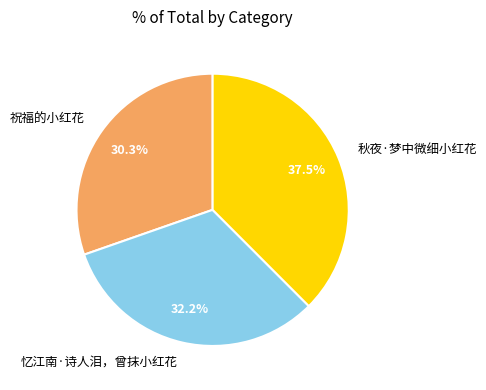

How much of the chart is everything except 秋夜·梦中微细小红花?

62.5%